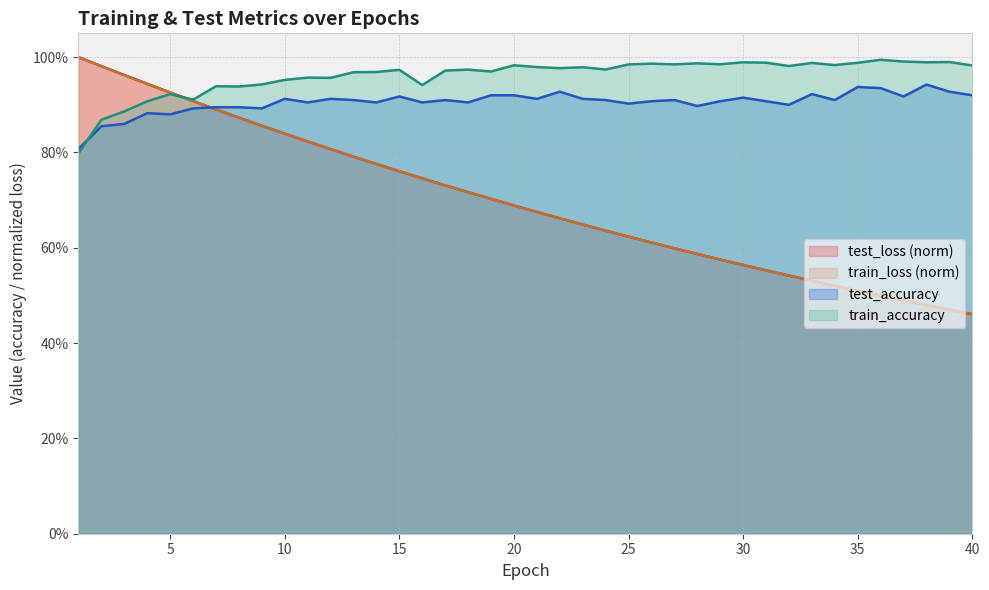

What is the value of the test_accuracy point at the 4th from the left?

0.9